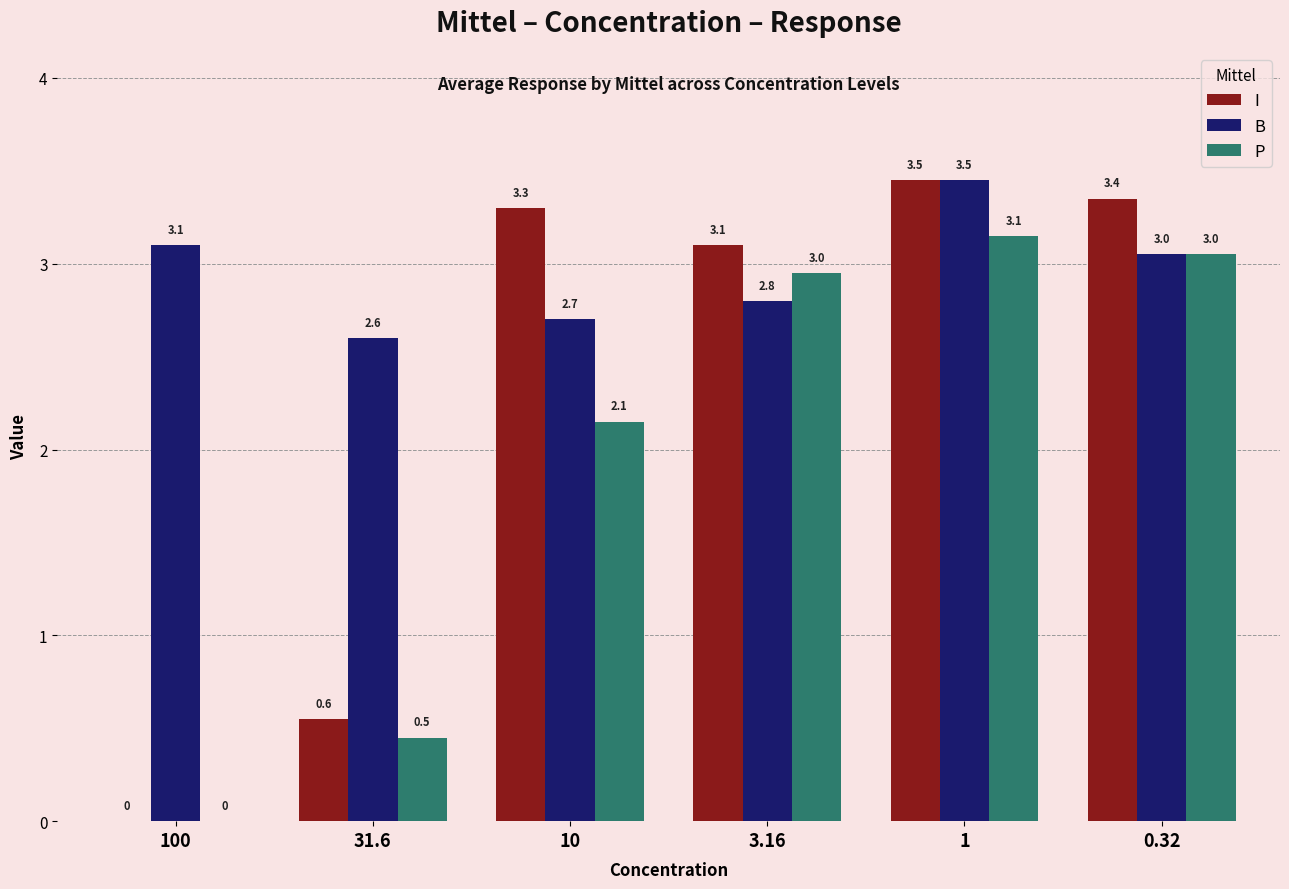

Is the value of B at 0.32 greater than the value of I at 1?

No